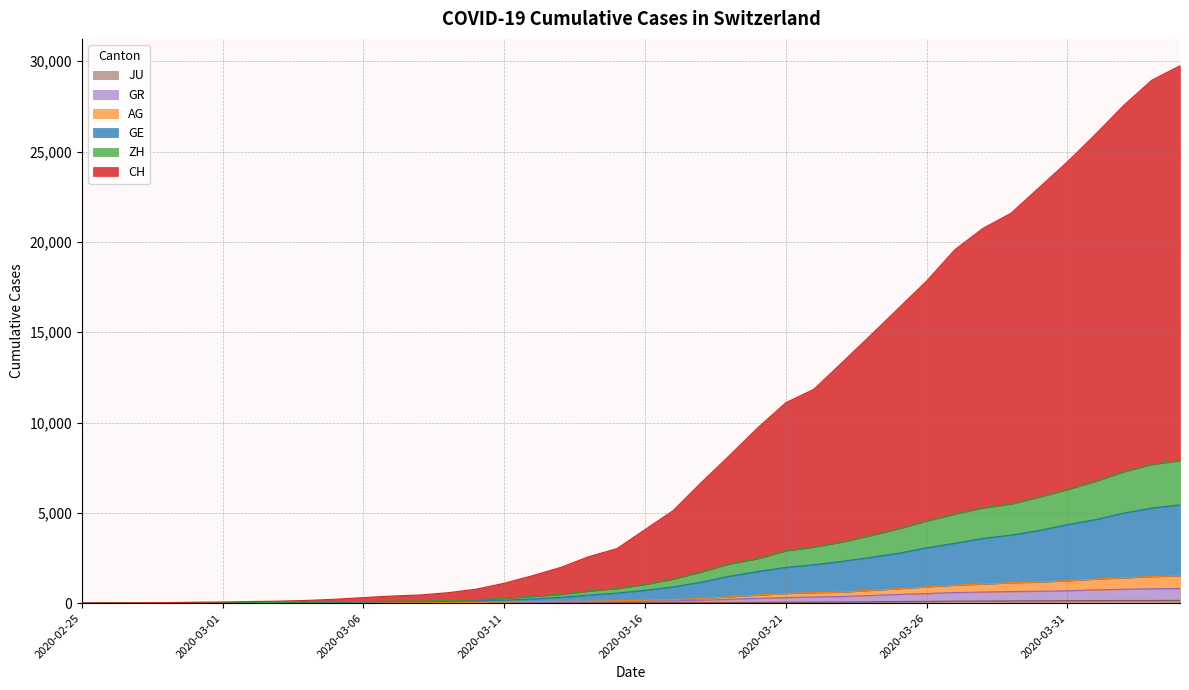

Which series has the largest total across all categories?

CH